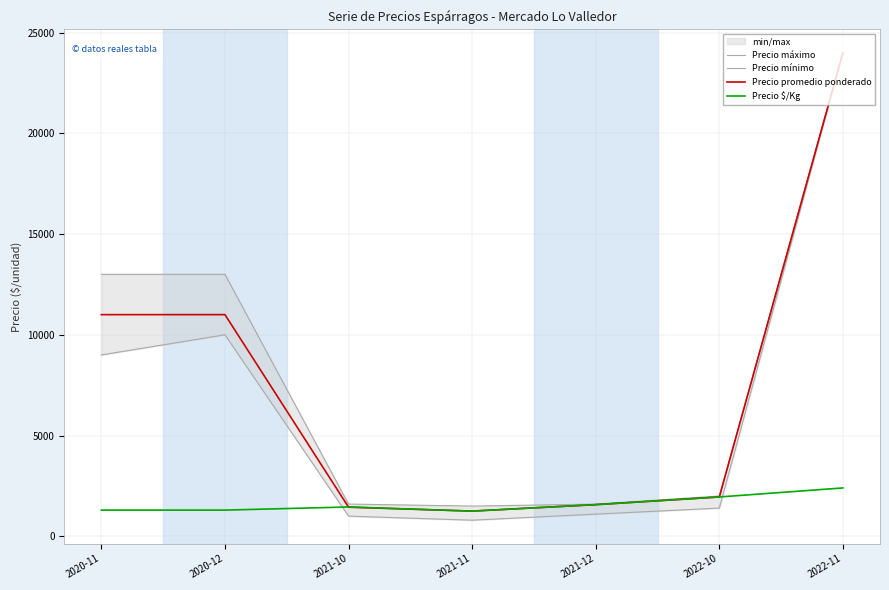

What is the greatest value displayed?

24000